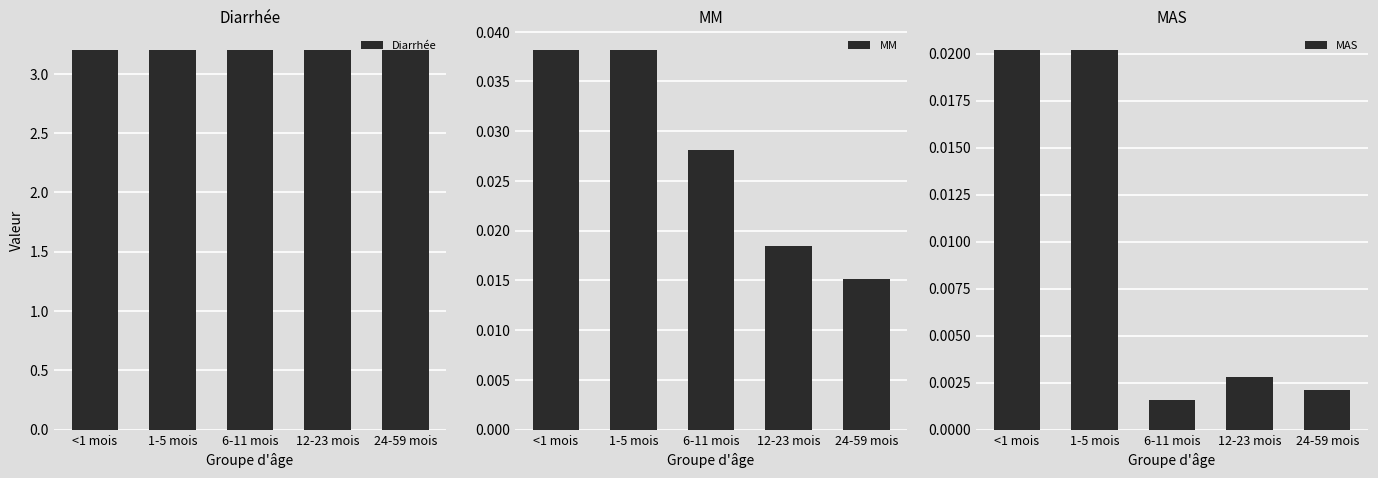

What are all the series names shown in the legend?

Diarrhée, MM, MAS